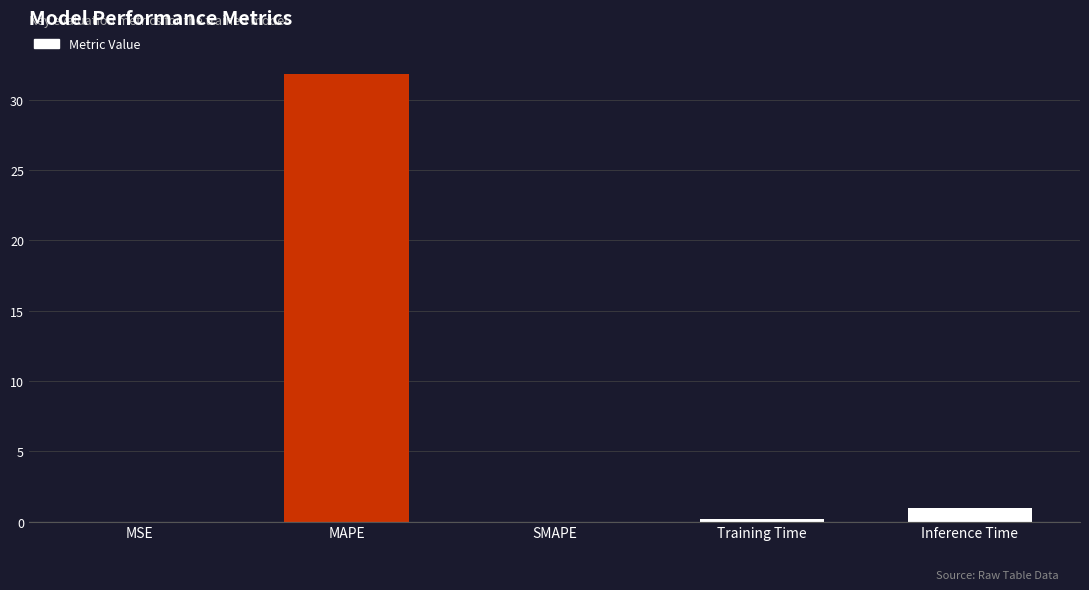

What is the difference between the values at Inference Time and Training Time?

0.8